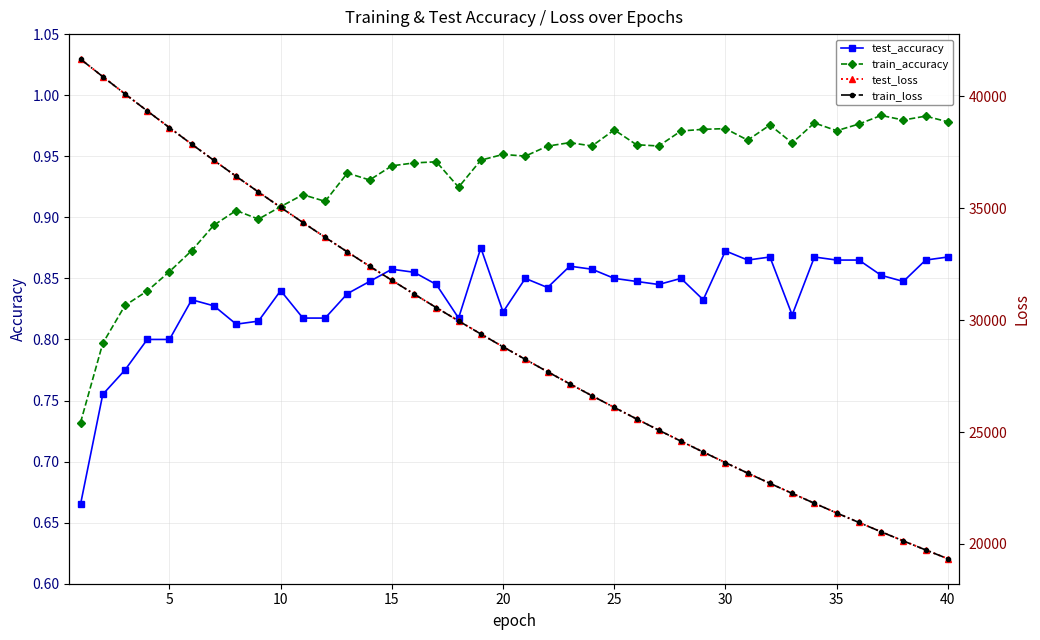

What is the sum of all train_accuracy values?

37.3